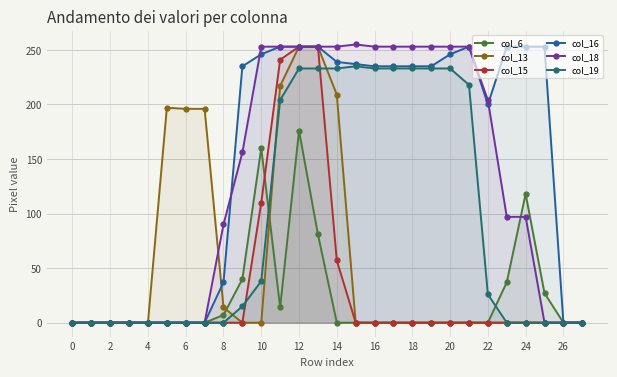

True or false: col_19 and col_18 cross at least once.

False